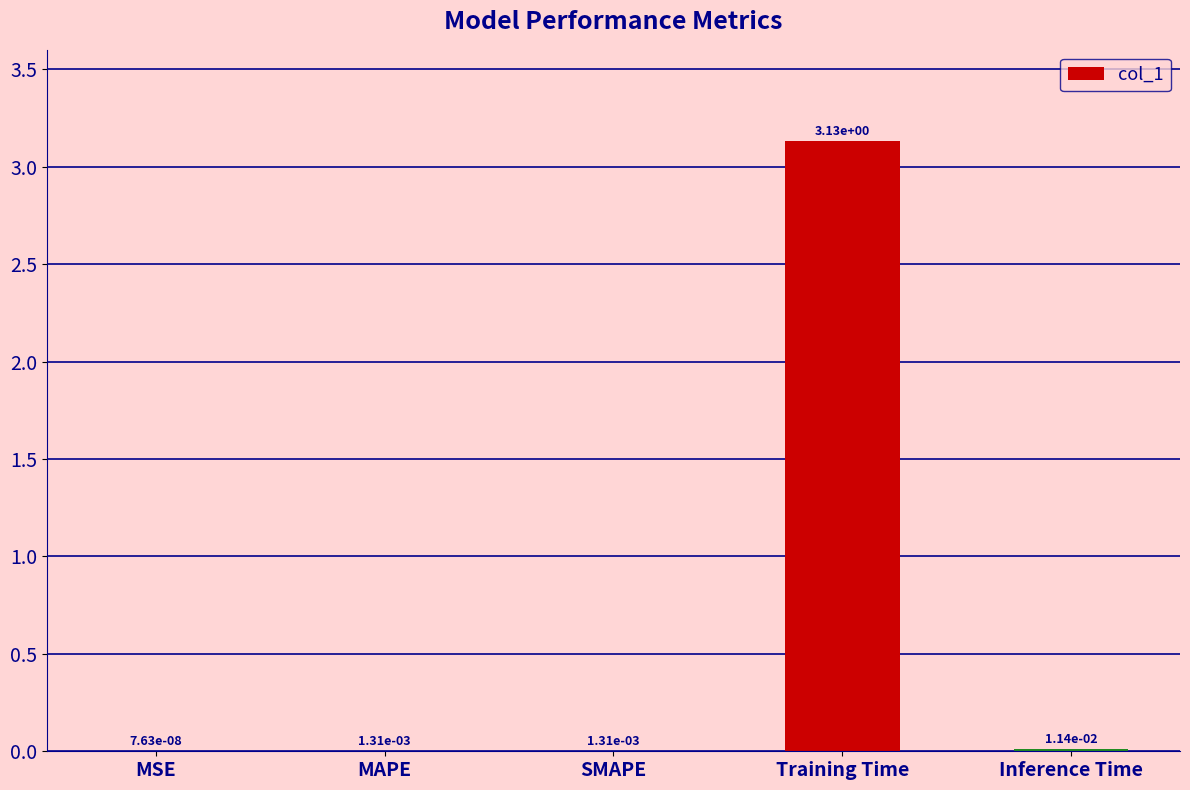

At which label is the value closest to 1?

Inference Time